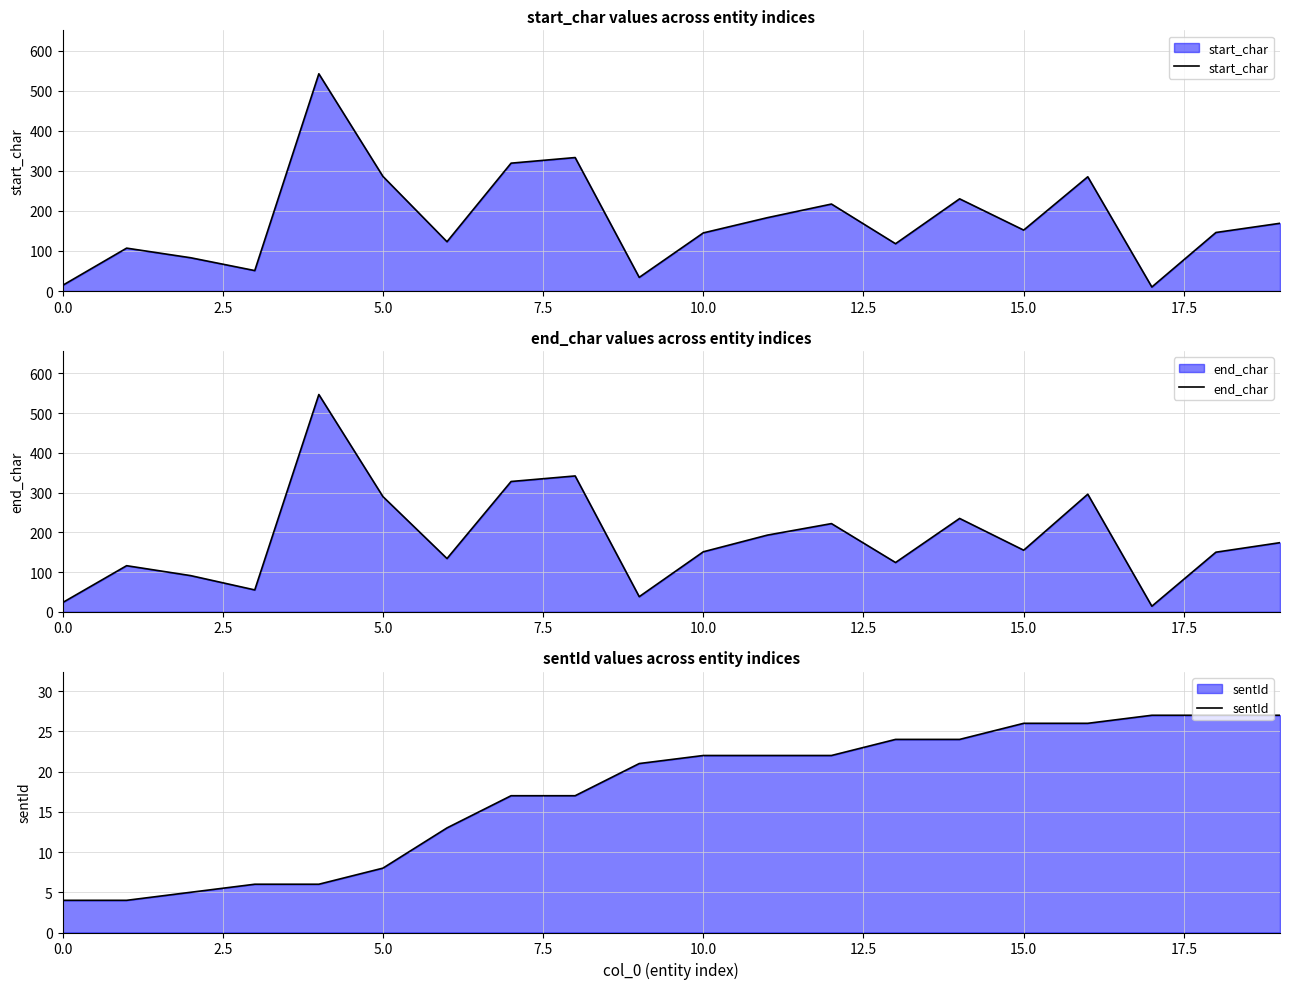

How many data points in start_char are less than 152?

10